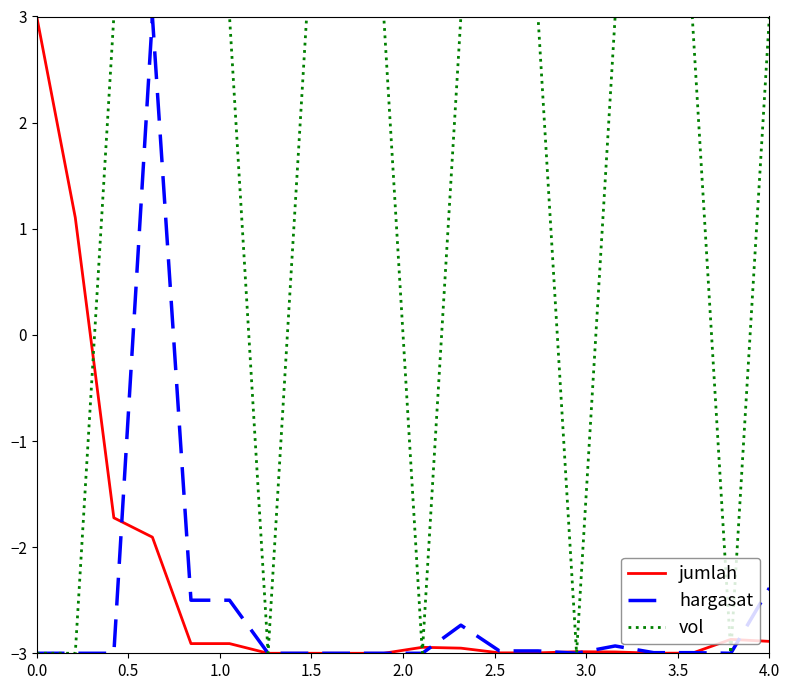

What is the minimum value for jumlah?

-3.0